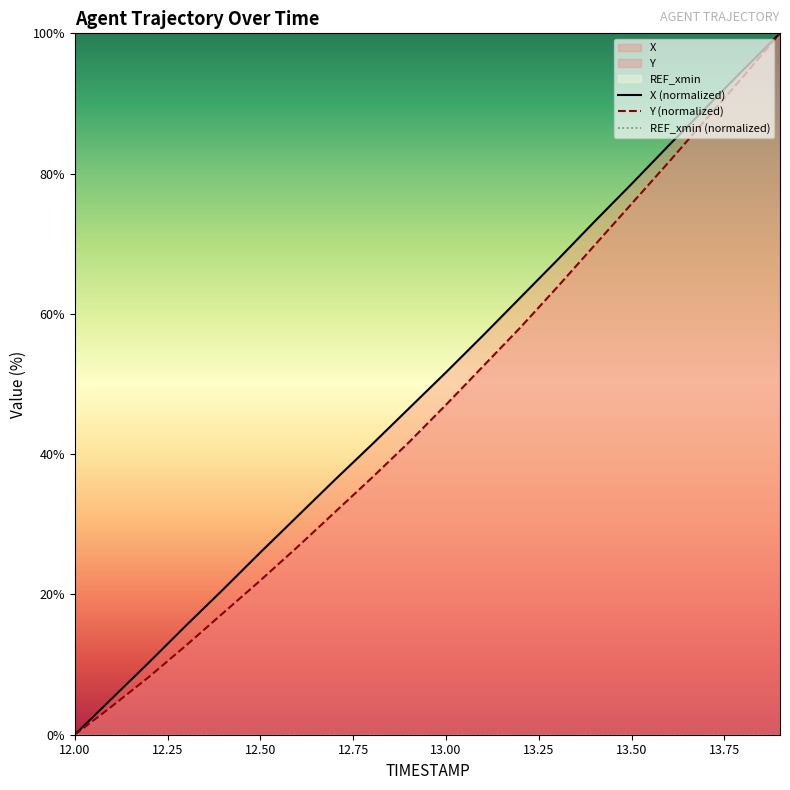

List the series in order of their peak value, highest first.

X, Y